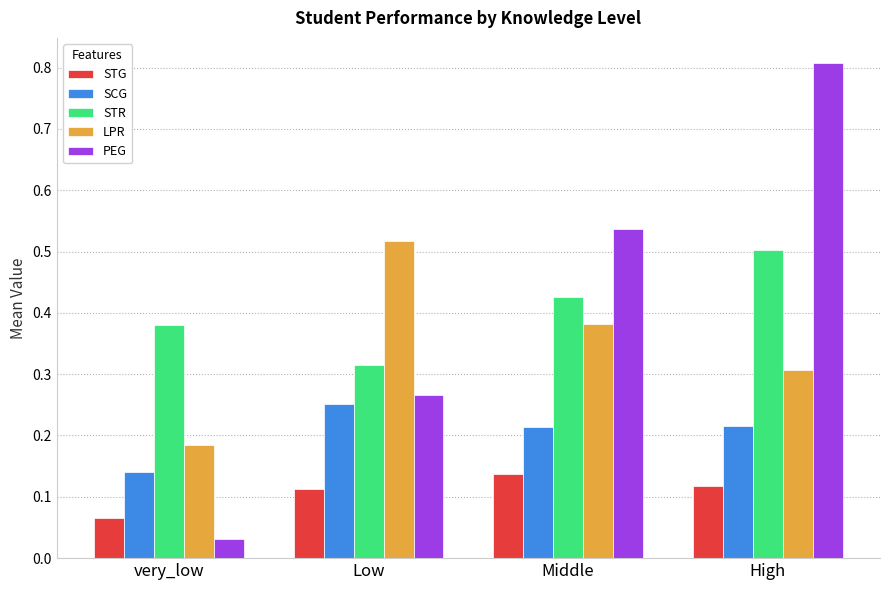

Is it true that SCG equals 0.2 at very_low?

False